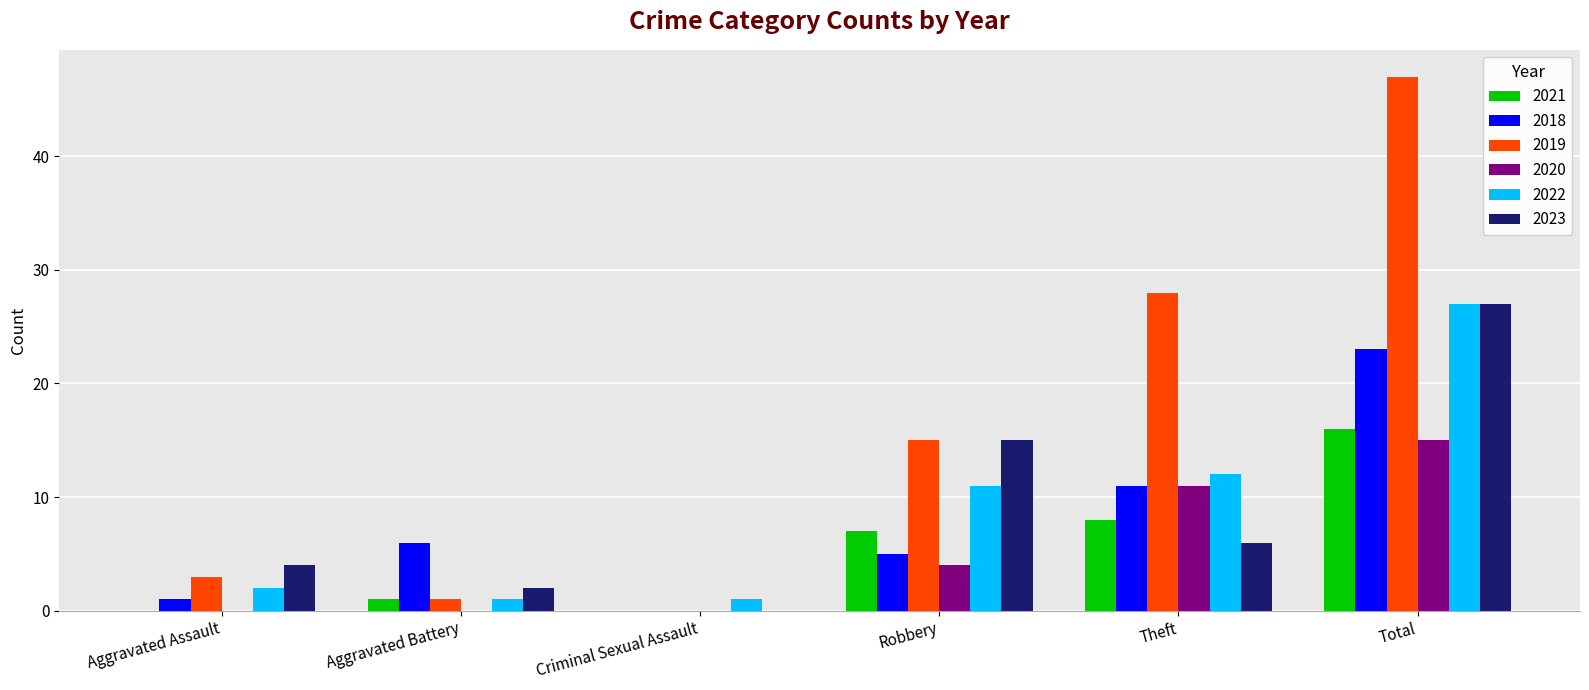

The 2018 series shows 1 at Aggravated Assault. True or false?

True